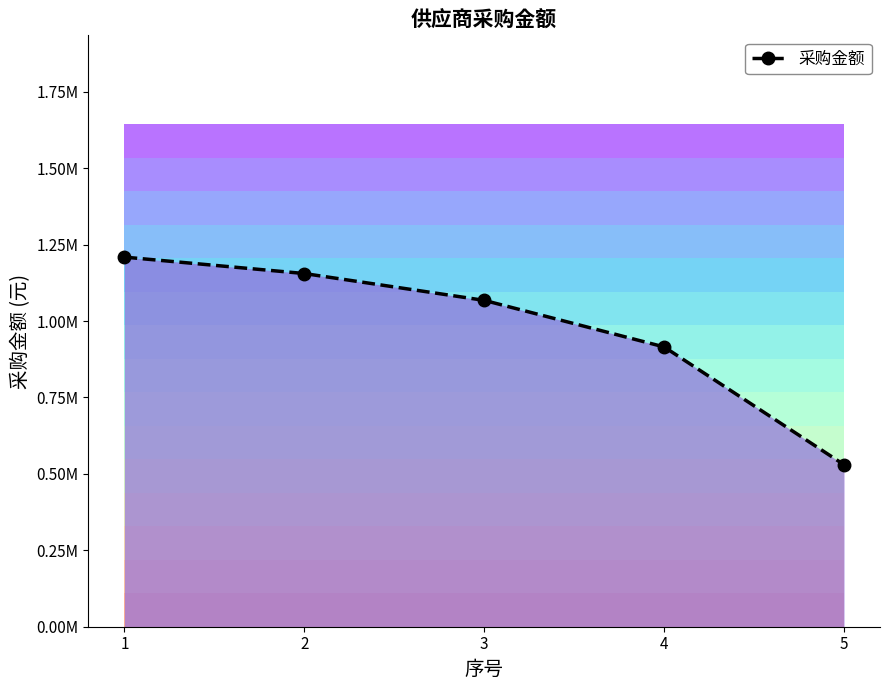

How many values are below 1067665?

2